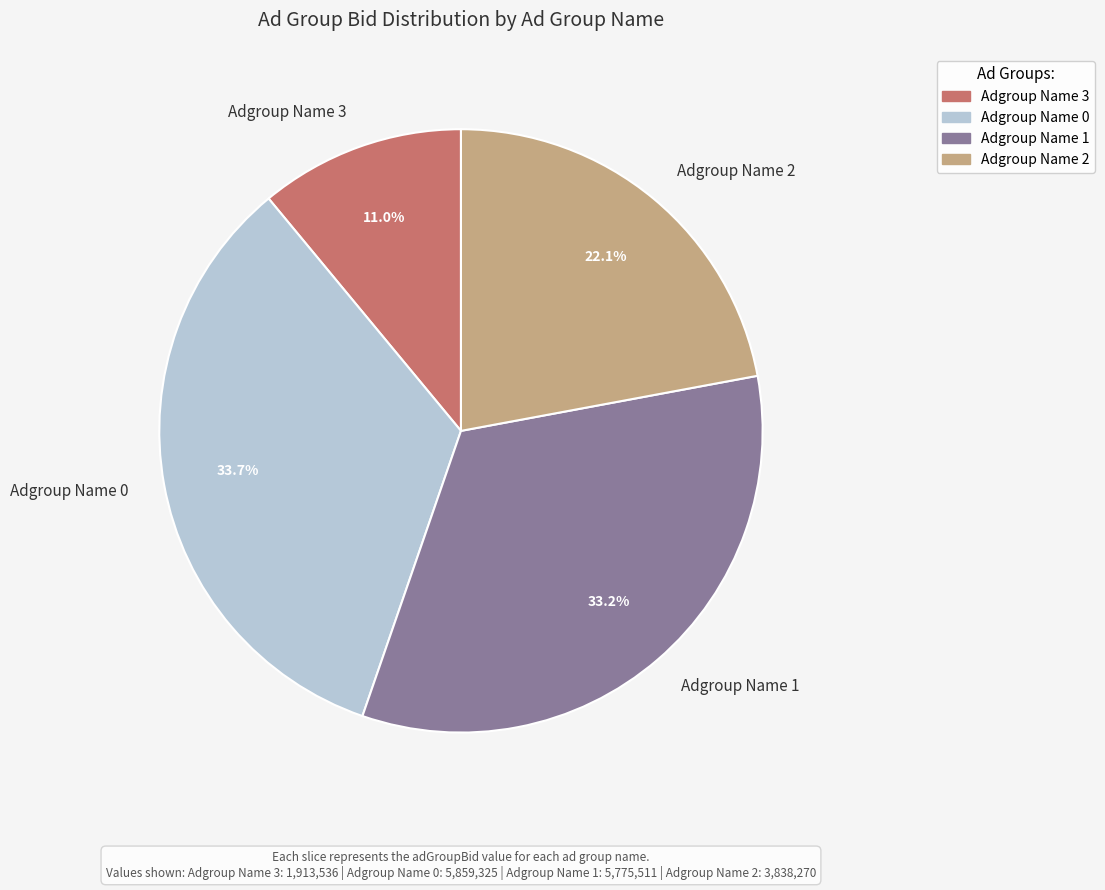

What is the ratio of the value at Adgroup Name 2 to the value at Adgroup Name 0?

0.7